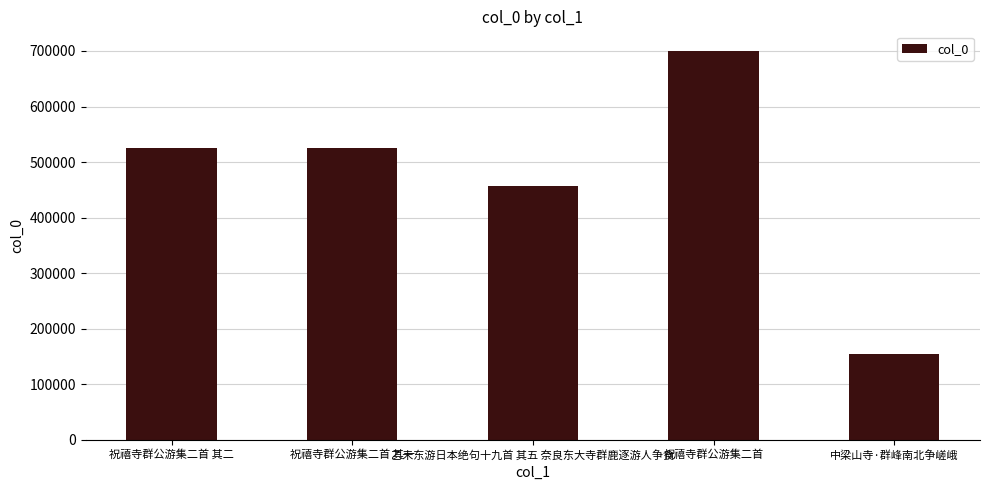

What is the label of the 5th bar from the right?

祝禧寺群公游集二首 其二